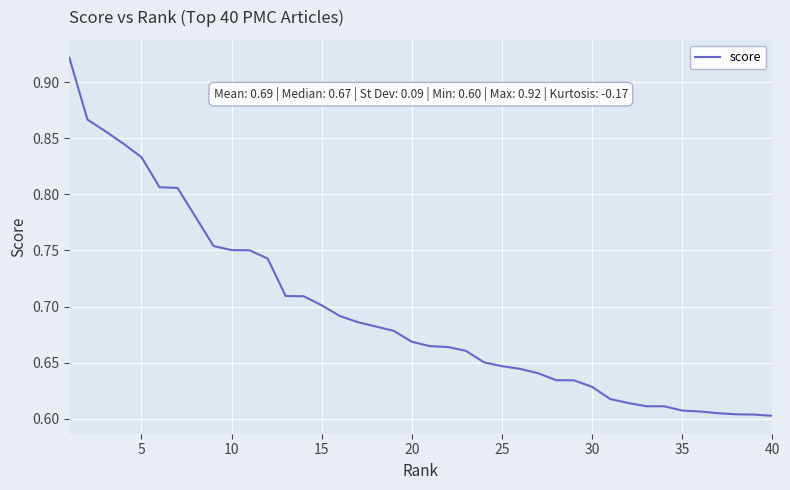

How many lines are shown in the chart?

1